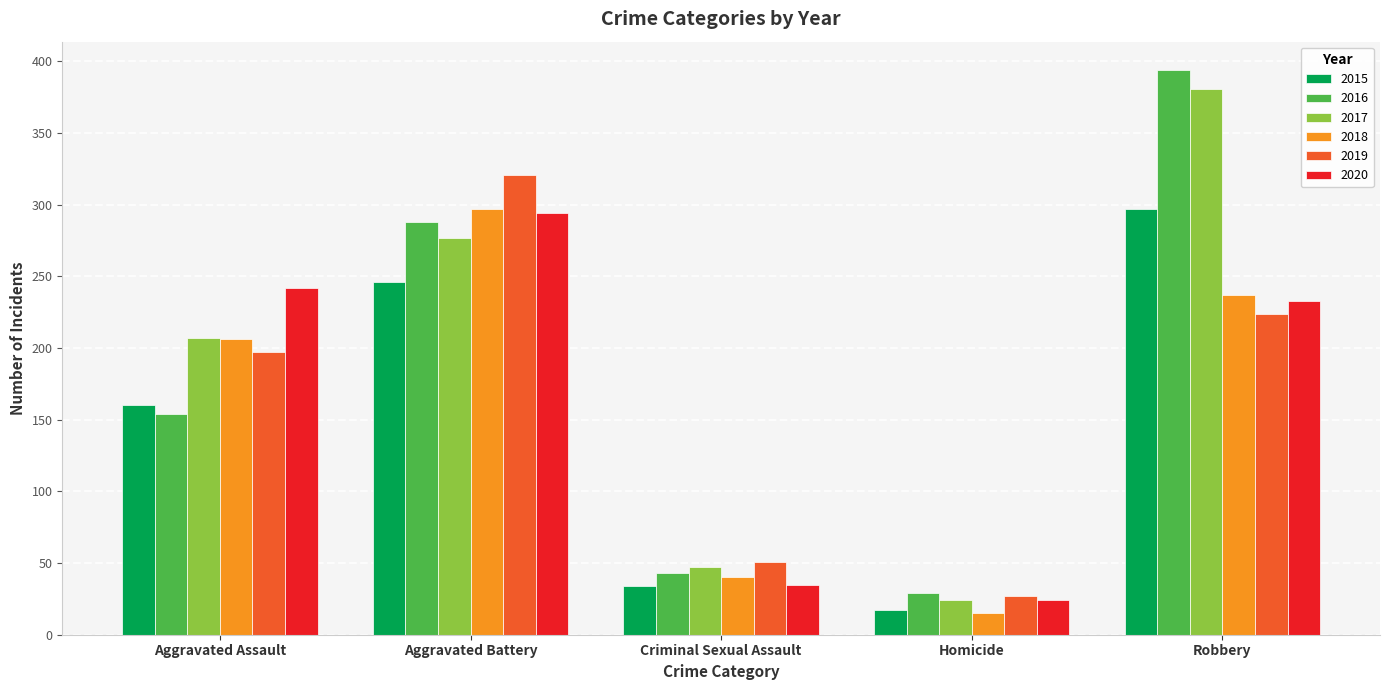

Between Aggravated Battery and Homicide, which series saw the biggest shift?

2019